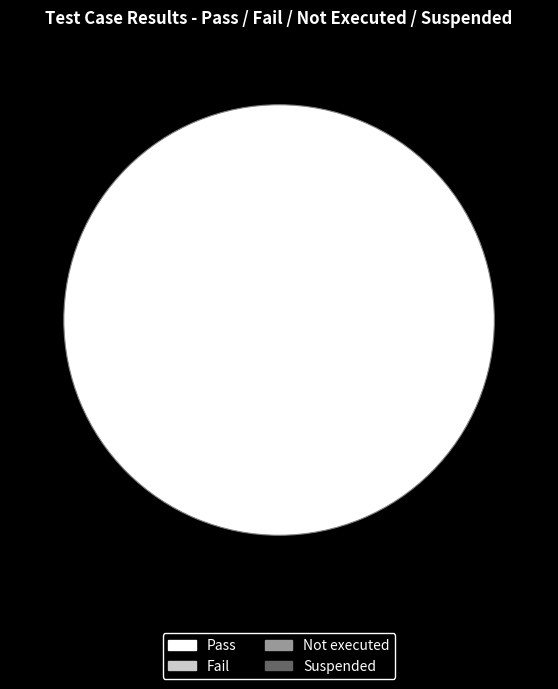

Is there any slice that represents more than half of the pie?

Yes